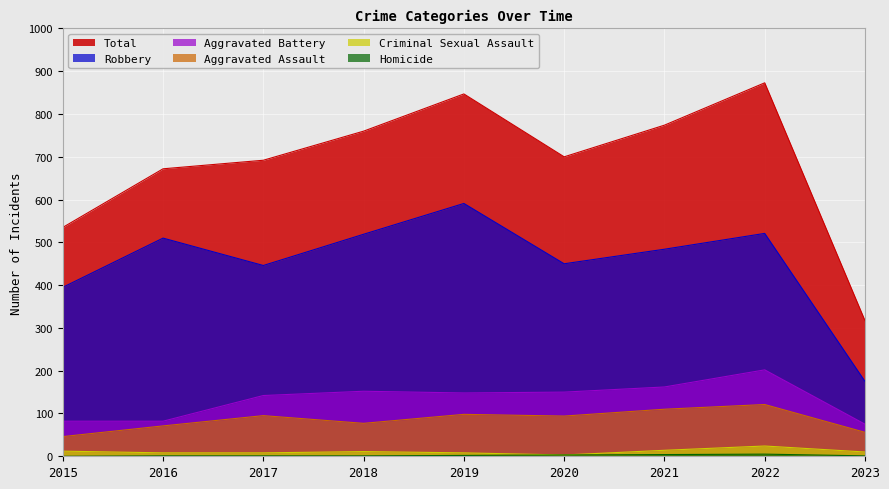

How many values in the Aggravated Battery series exceed 148?

4